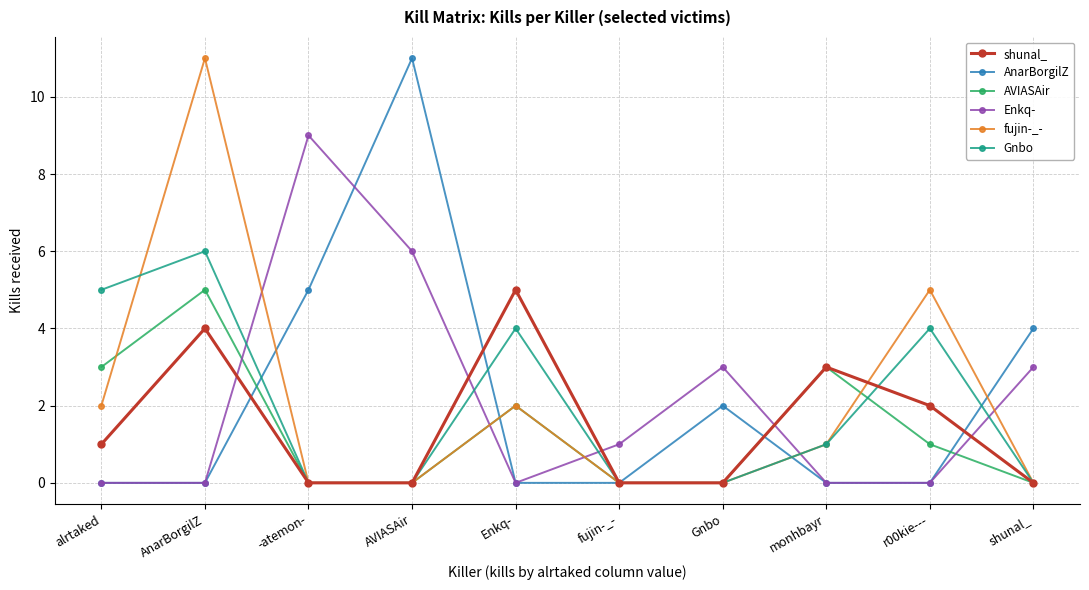

Which series ends up on top after the final intersection of Enkq- and Gnbo?

Enkq-